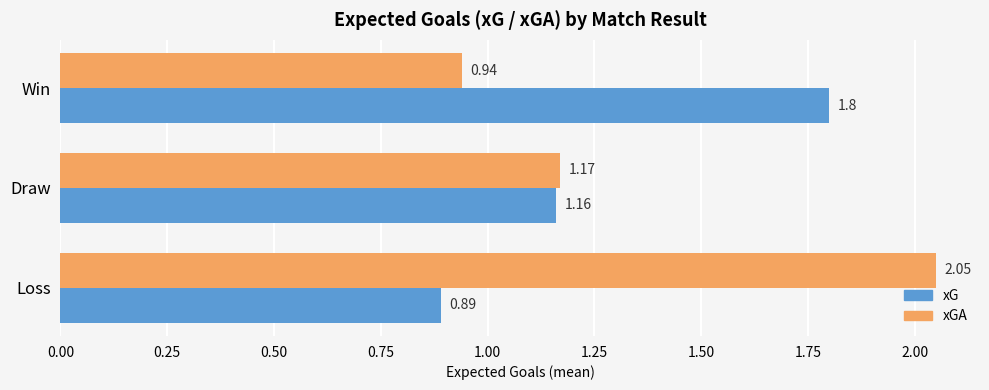

Which label corresponds to the largest value in the chart?

Loss